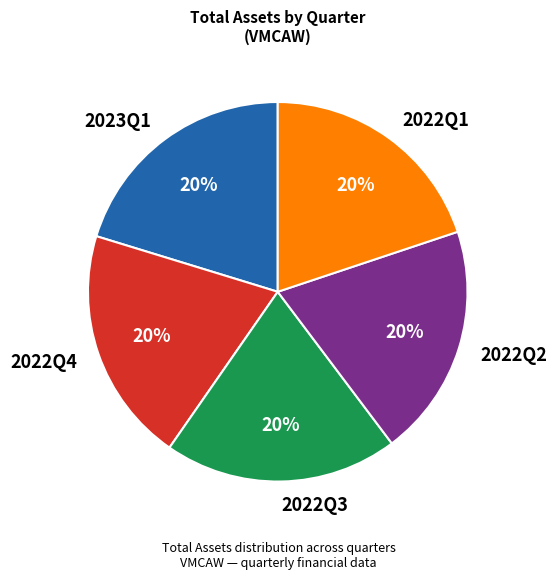

Count the number of slices in the pie.

5